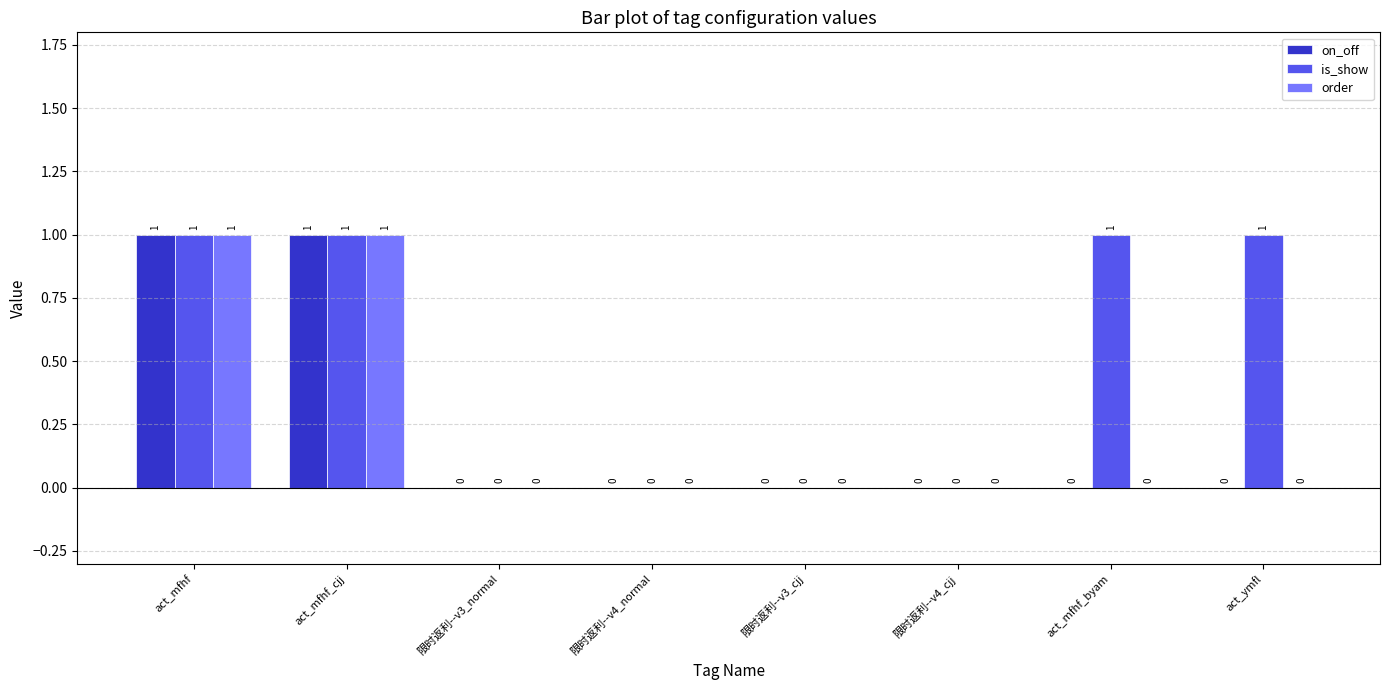

What are all the series names shown in the legend?

on_off, is_show, order